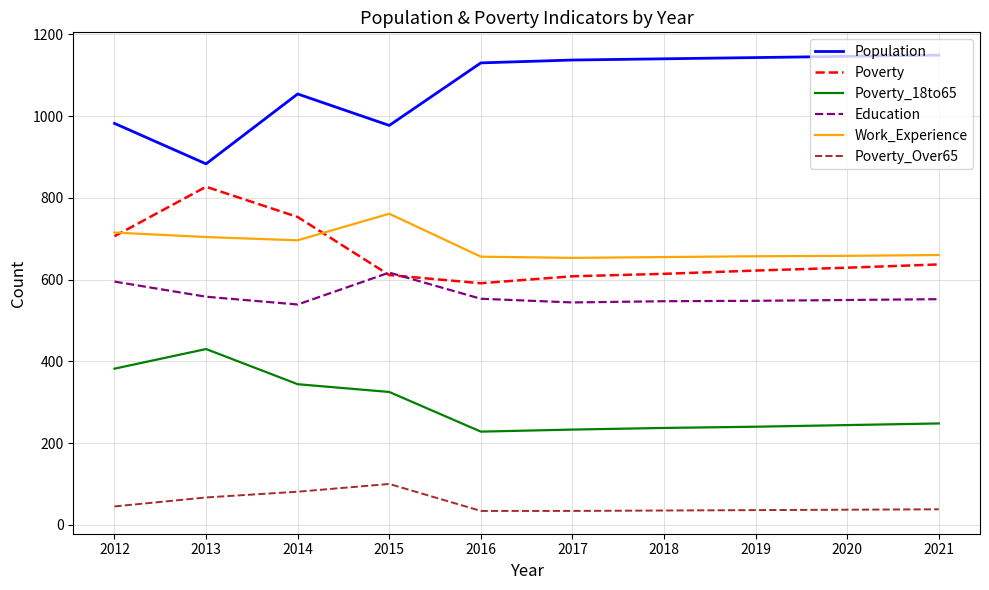

What is the total value across all series at 2015?

3391